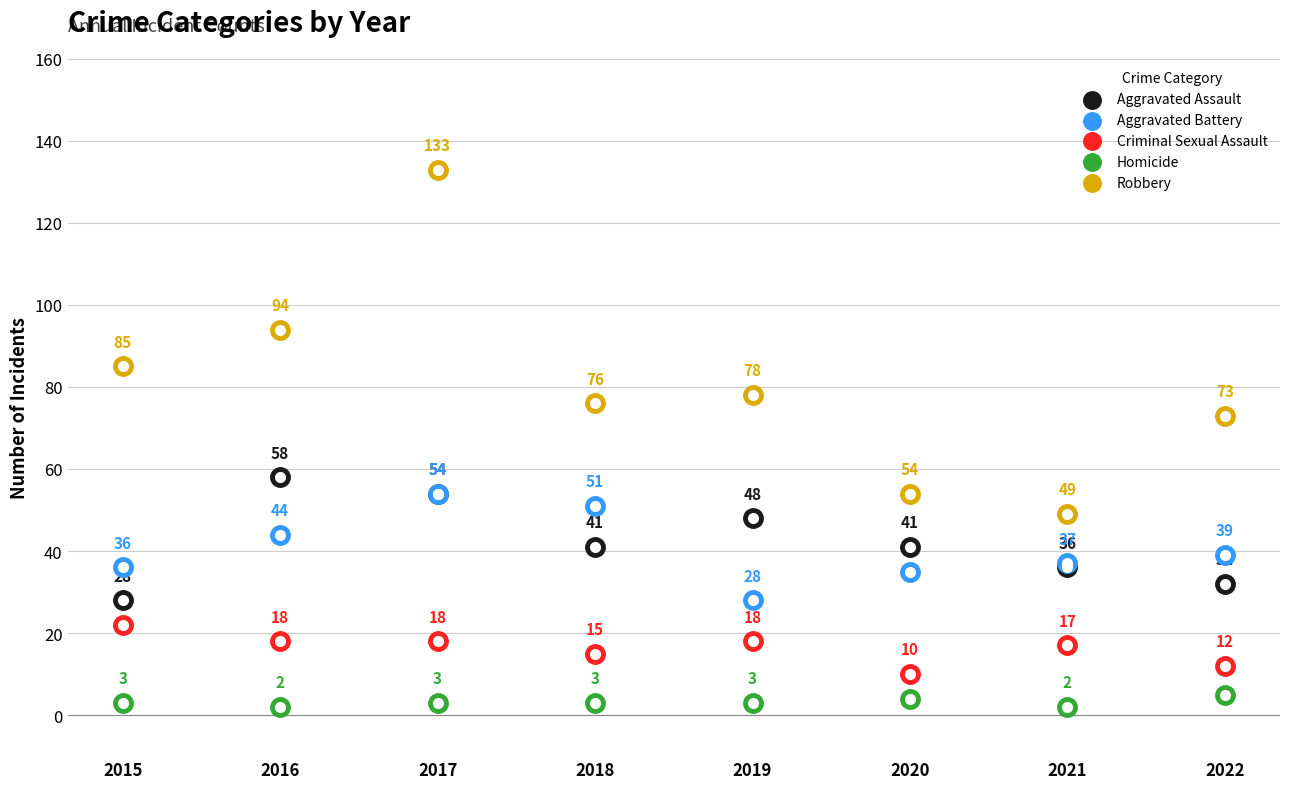

At how many categories does at least one series exceed 91?

2